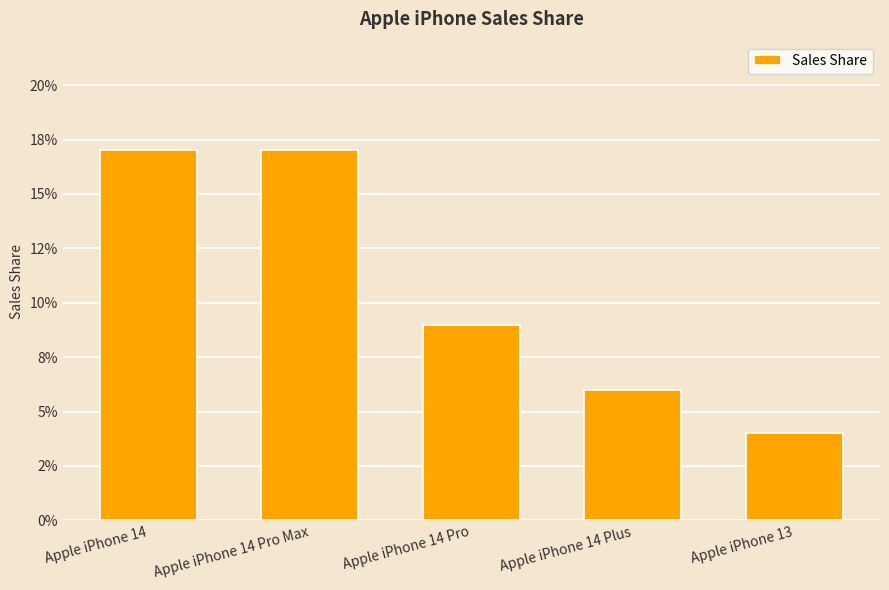

Reading right to left, extract all data points from this chart.

Apple iPhone 13=0.0	Apple iPhone 14 Plus=0.1	Apple iPhone 14 Pro=0.1	Apple iPhone 14 Pro Max=0.2	Apple iPhone 14=0.2